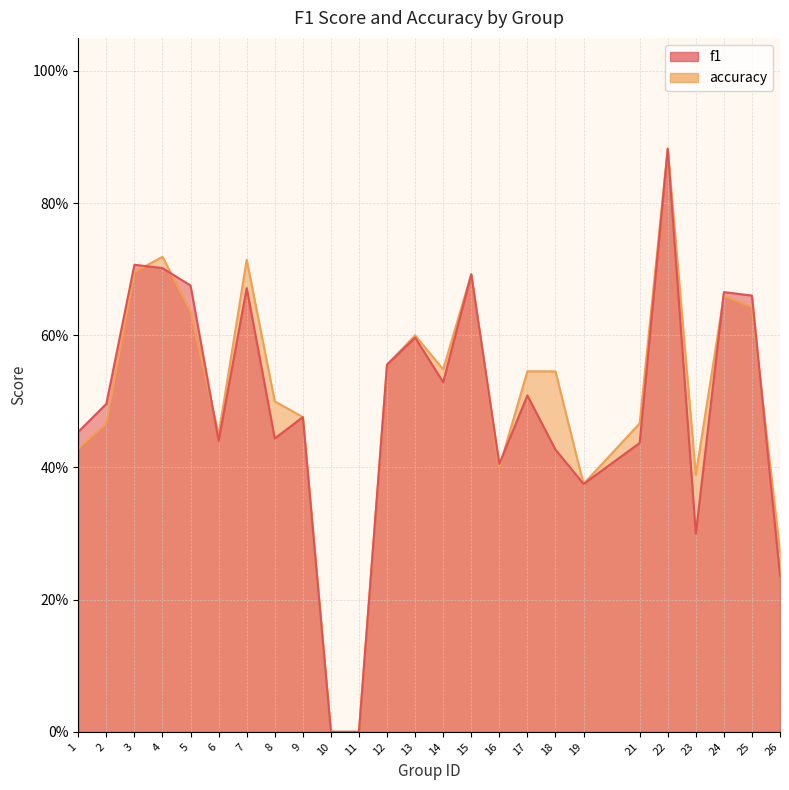

Is it true that accuracy equals 0.5 at 2?

True